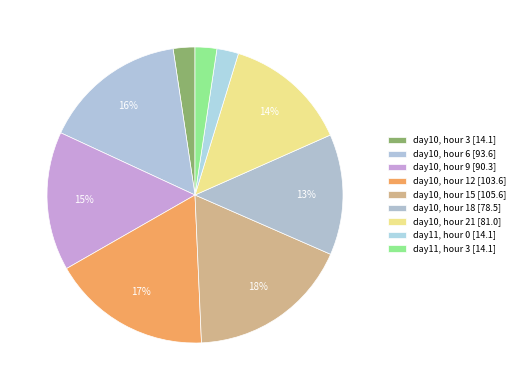

Count the number of slices in the pie.

9